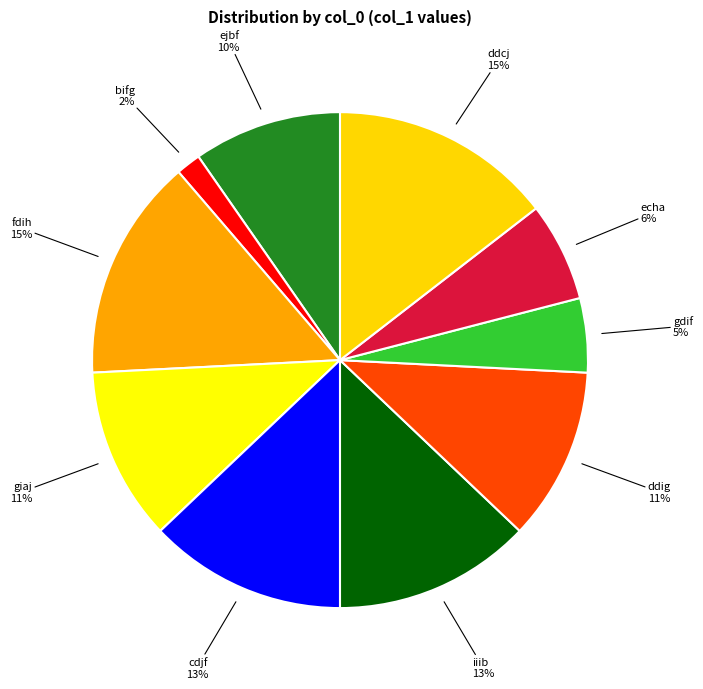

How many slices are in this pie chart?

10